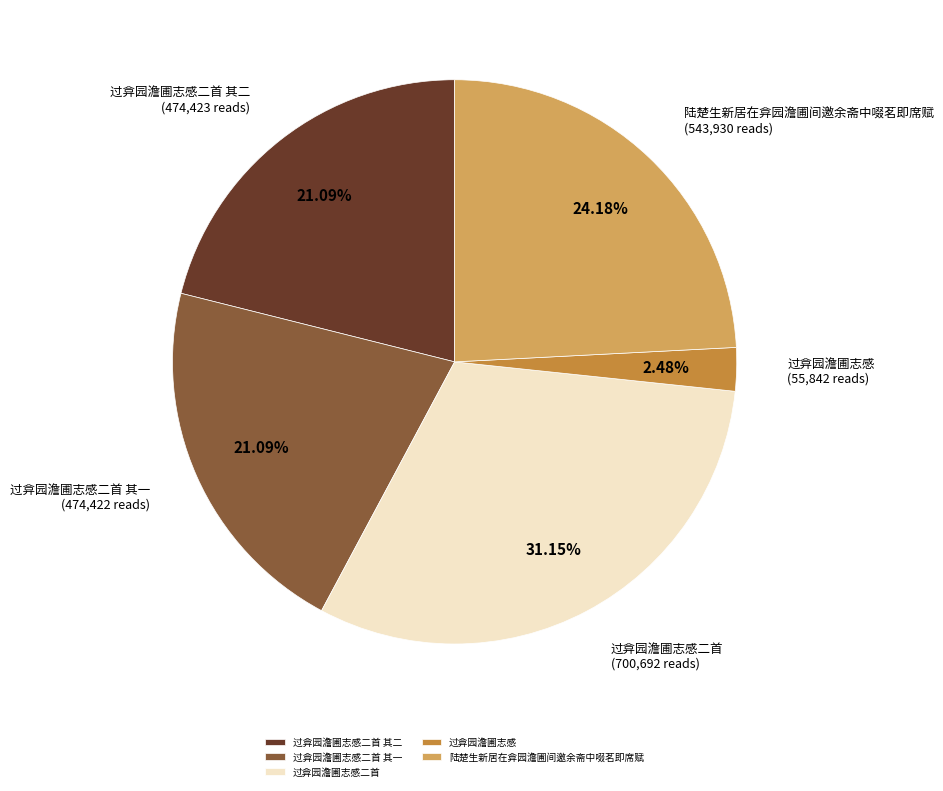

Does 过弇园澹圃志感二首 其二 account for over 50% of the chart?

No